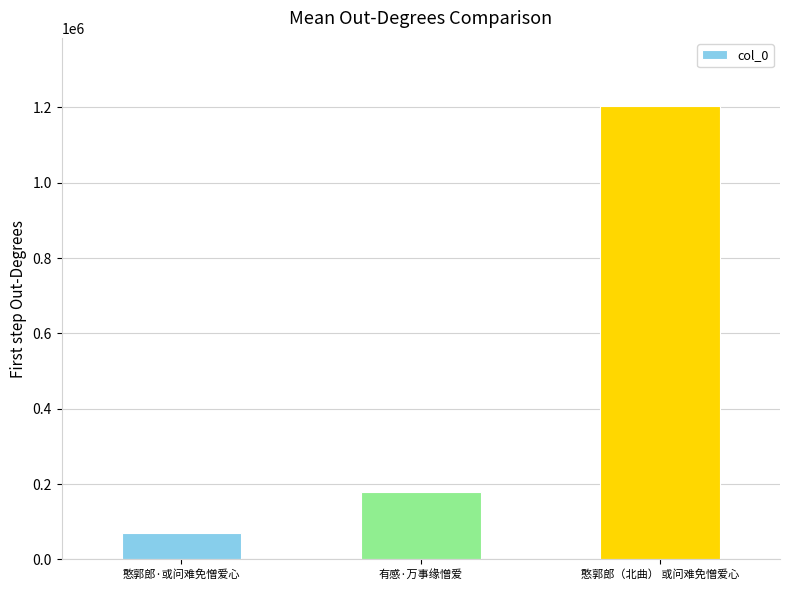

List the labels in order of value, smallest first.

憨郭郎·或问难免憎爱心, 有感·万事缘憎爱, 憨郭郎（北曲） 或问难免憎爱心